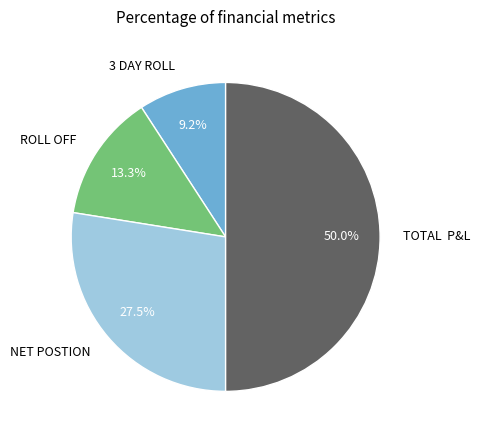

Rank the categories by value from lowest to highest.

3 DAY ROLL, ROLL OFF, NET POSTION, TOTAL P&L